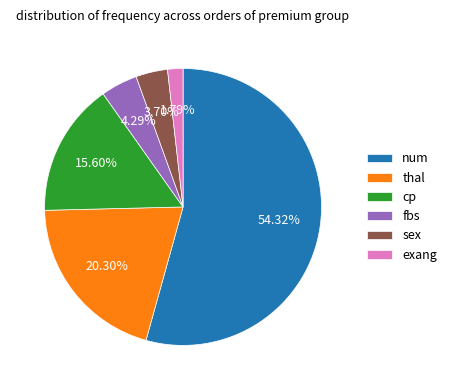

To the nearest percent, what is the average slice percentage?

17%